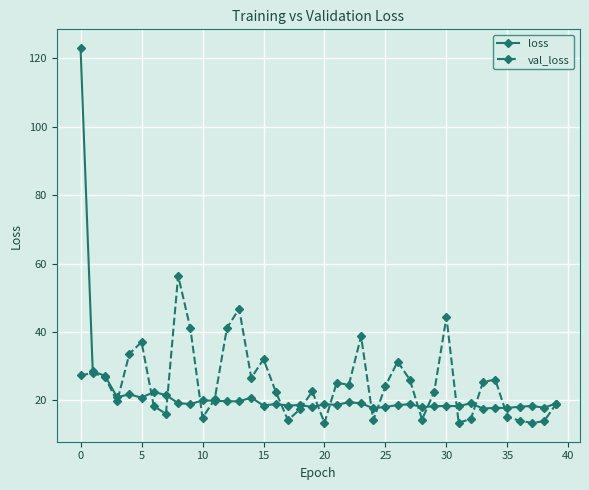

True or false: loss has more than 0 points higher than both neighbors.

True